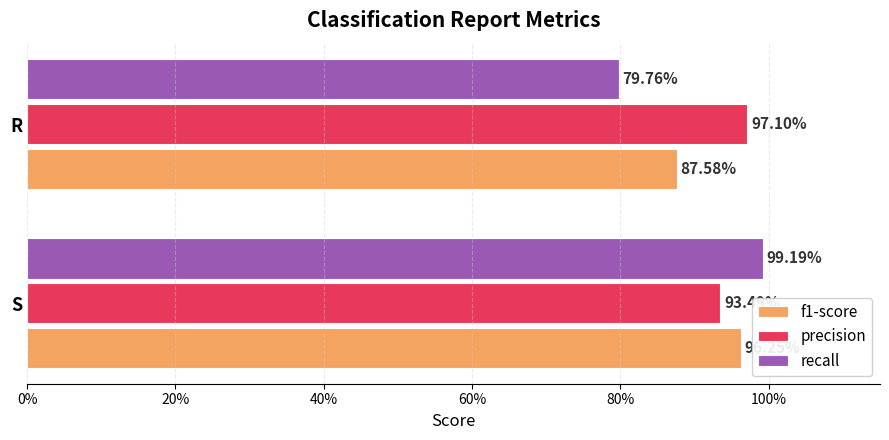

Which series has the widest spread of values?

recall